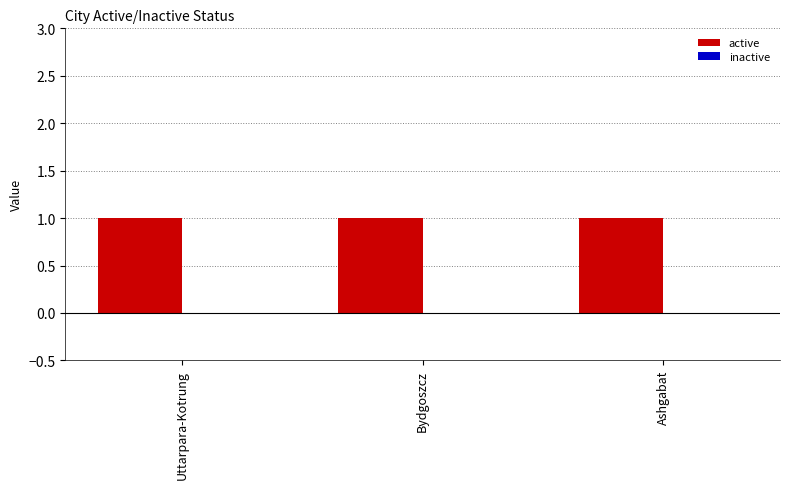

How many distinct data groups are displayed?

2